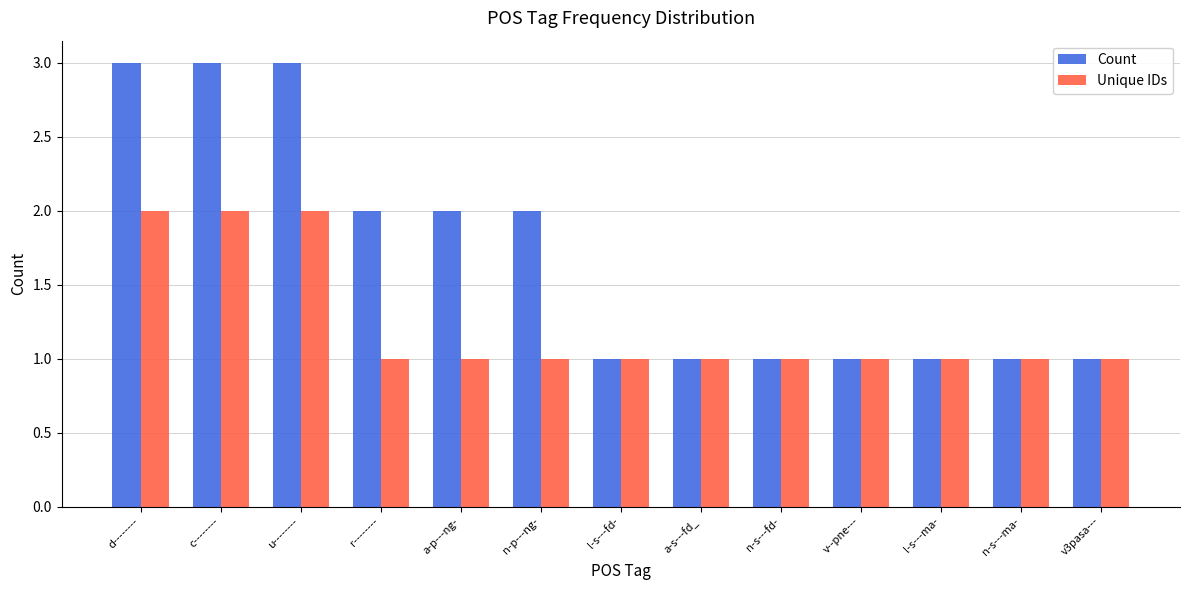

Which series has the largest range (max minus min)?

Count